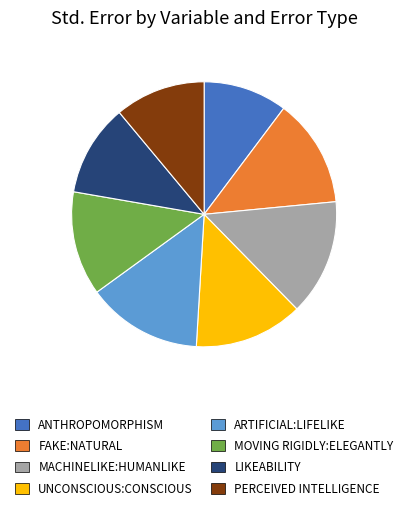

Does any single category account for the majority?

No